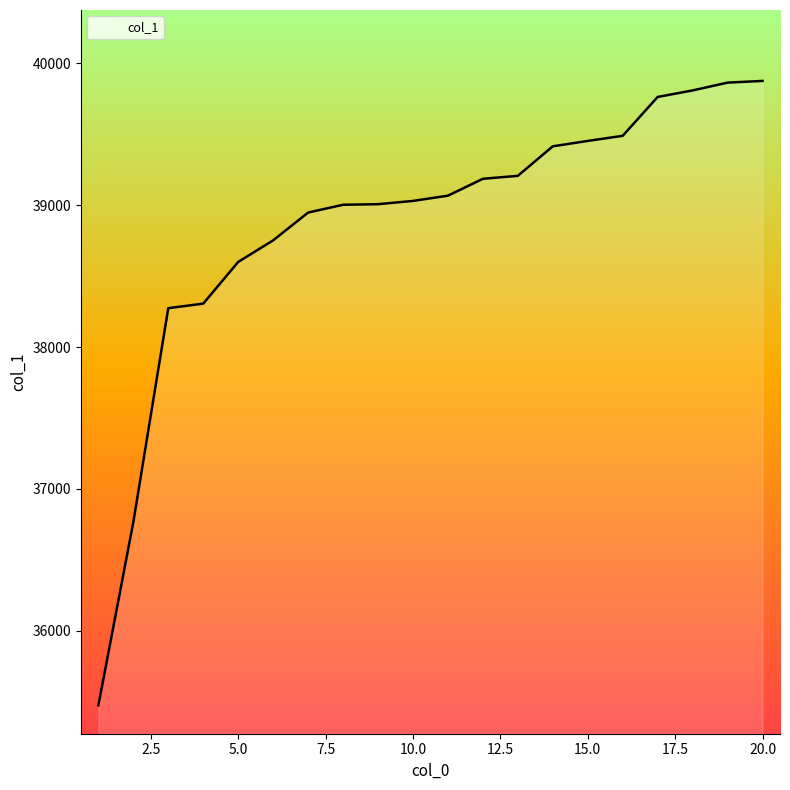

What is the minimum value shown in the chart?

35474